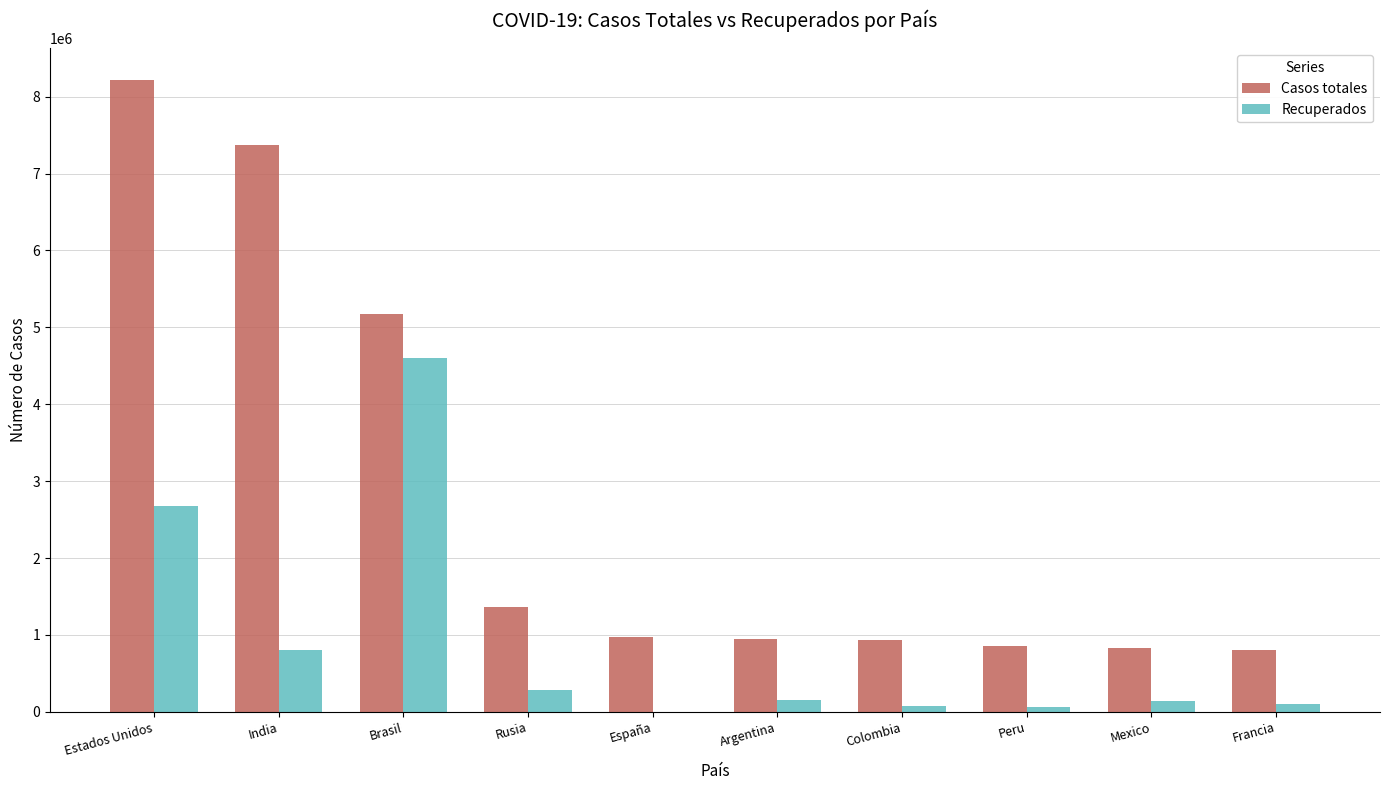

What is the approximate value of Casos totales at India, to the nearest 100?

7372400